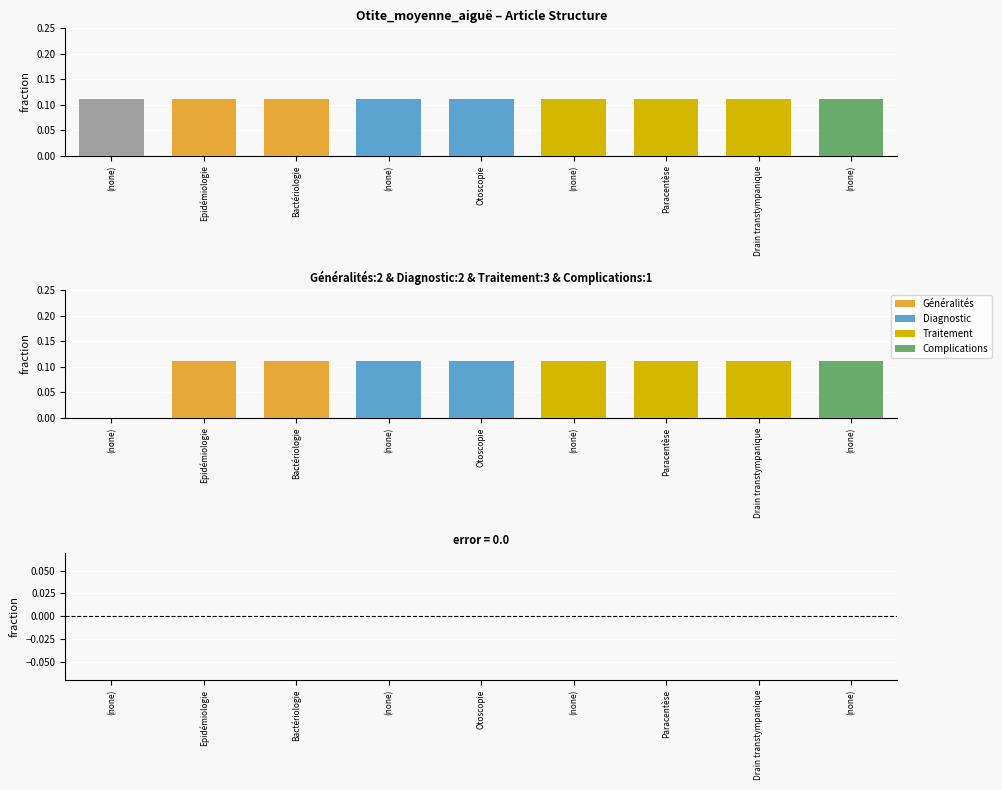

How many data points in Complications are above 0?

1